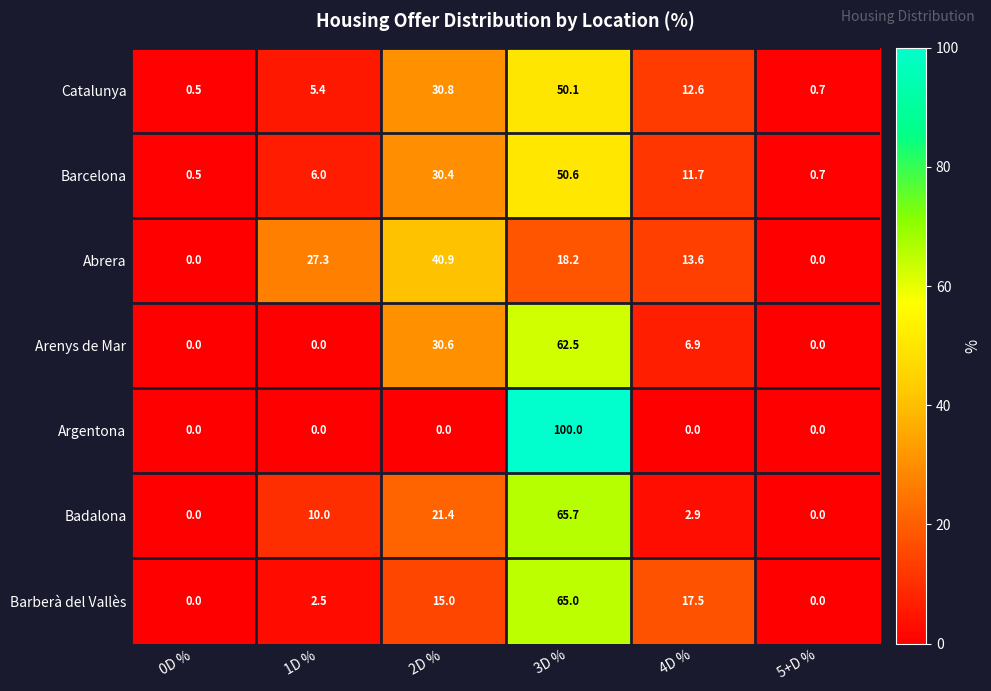

What is the total value across all series at 2D %?

169.1